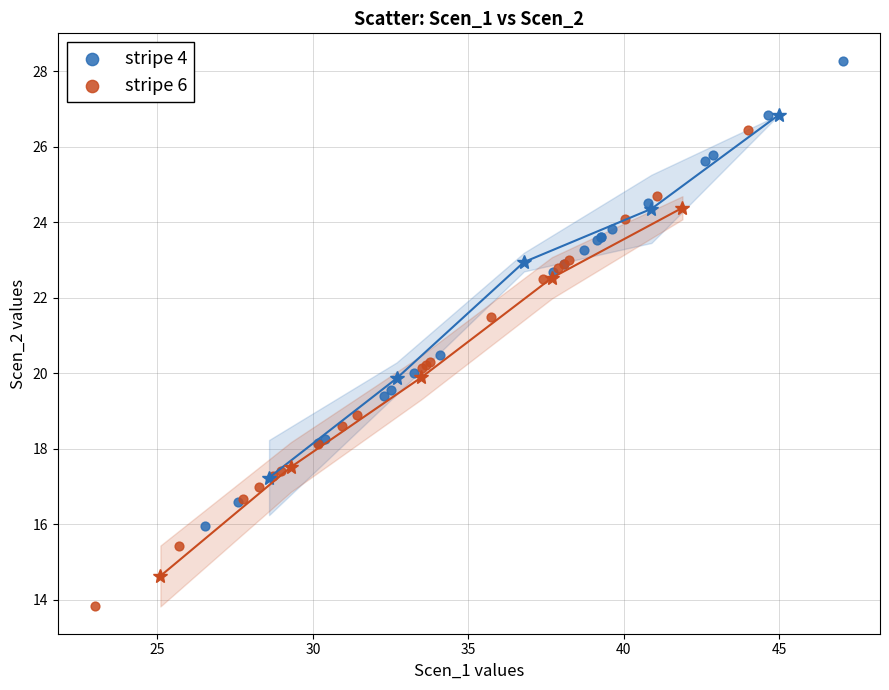

Which series reaches the maximum Y coordinate?

stripe 4